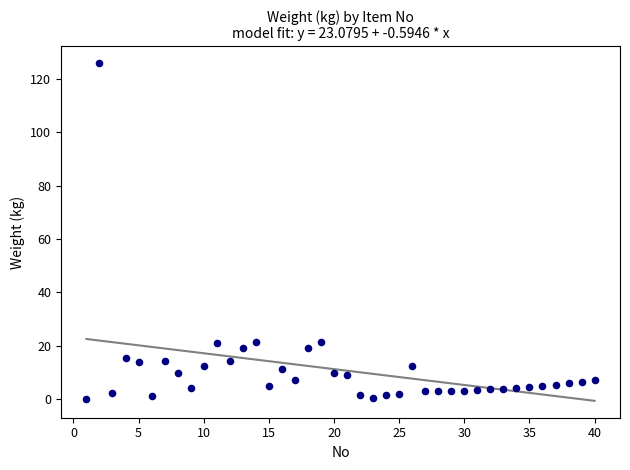

What is the range of Y values (max minus min)?

125.9